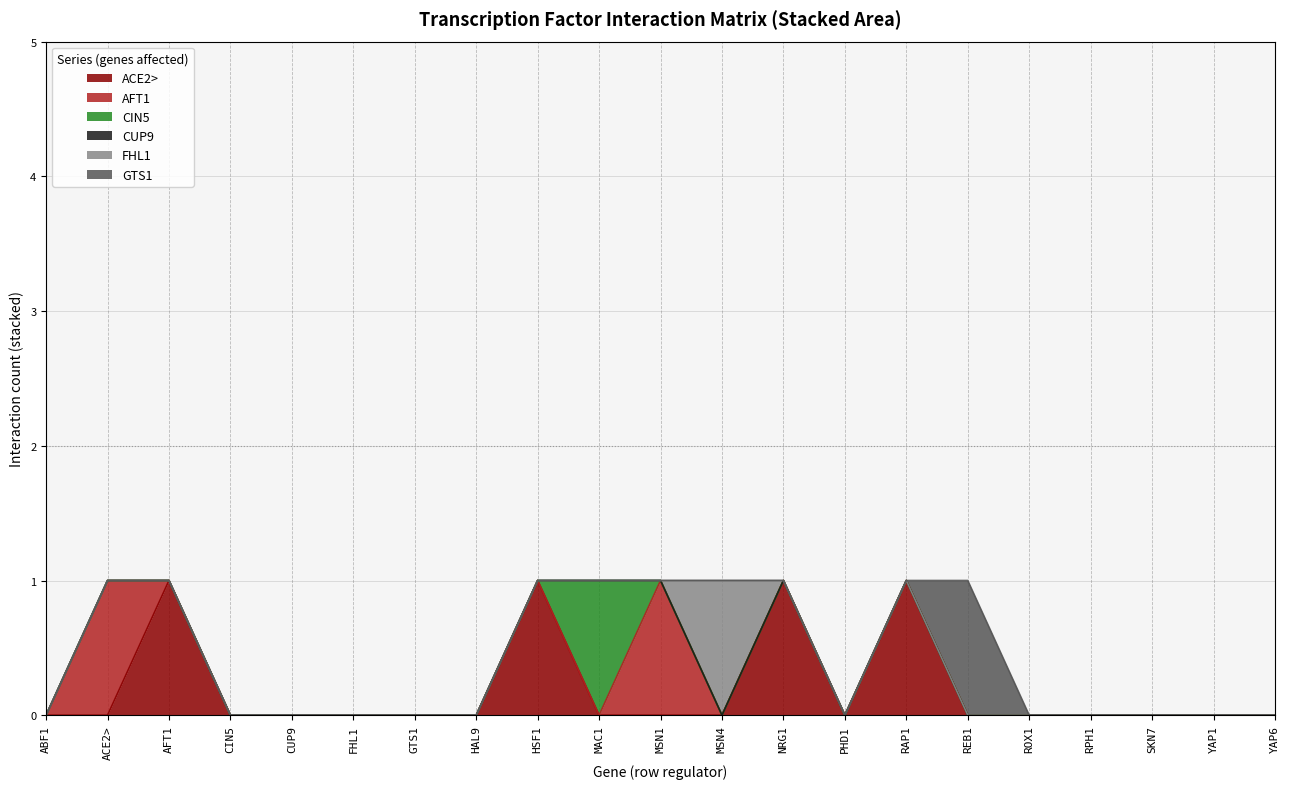

What is the difference between the maximum and second lowest values in the AFT1 series?

1